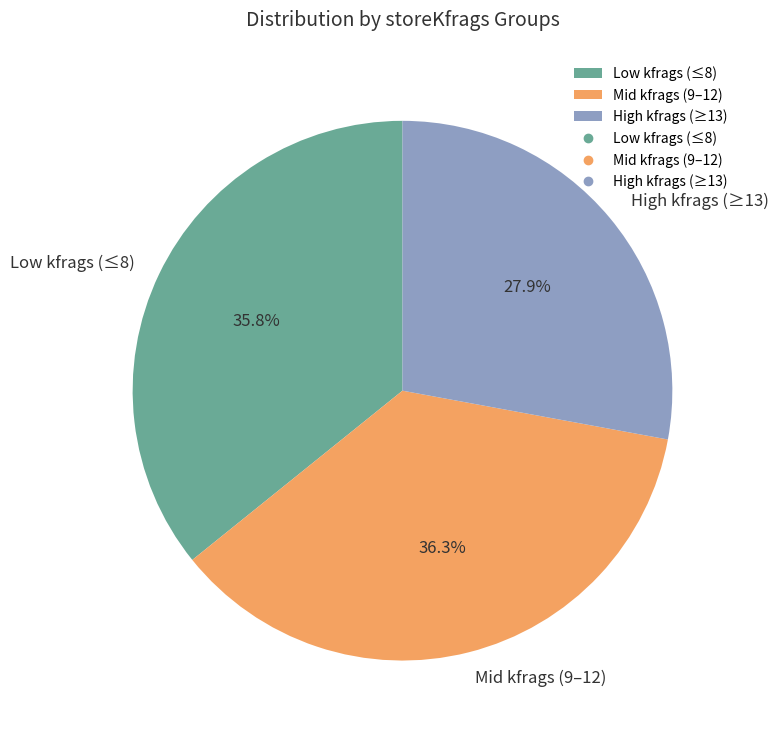

What is the smallest slice in the pie chart?

High kfrags (≥13)